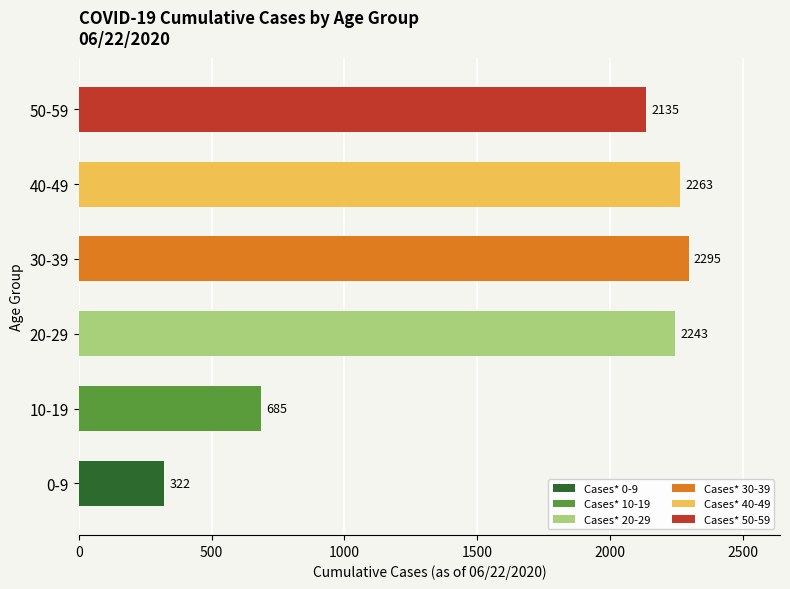

Where is the data nearest to the value 1308?

10-19